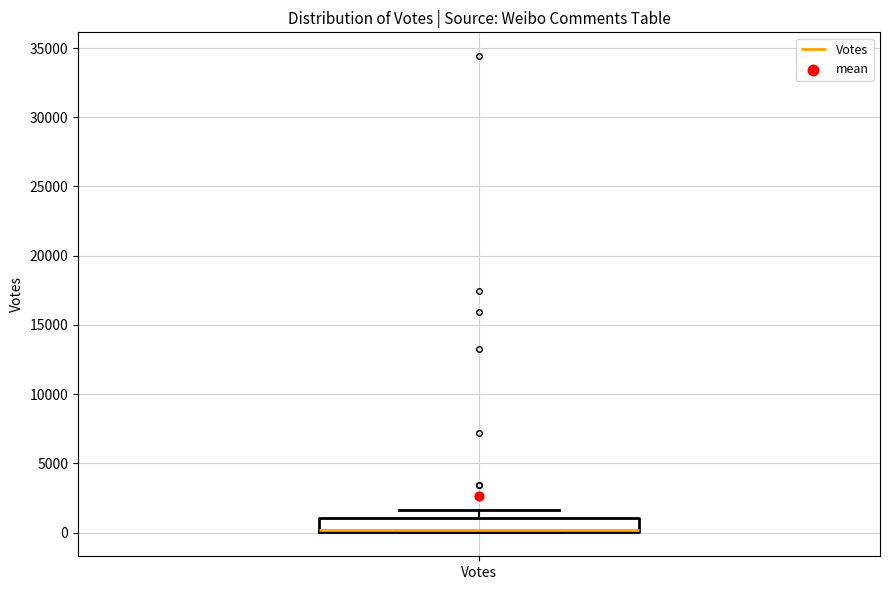

Where is the lower edge of the box for Votes on the y-axis? The values are not printed on the chart, so give them approximately, as read against the axis.

0